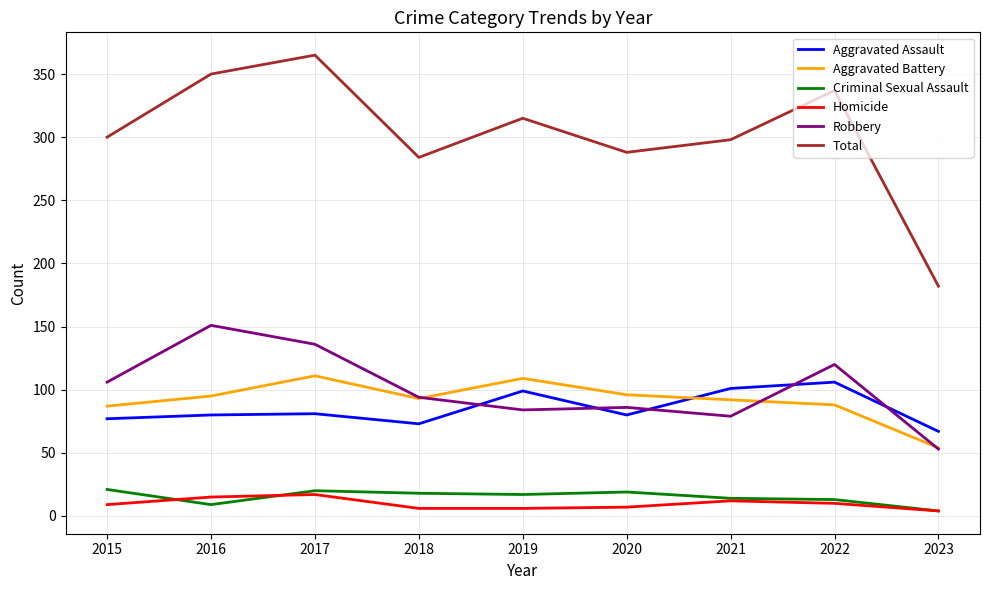

How many interior local peaks does the Aggravated Assault series have?

3